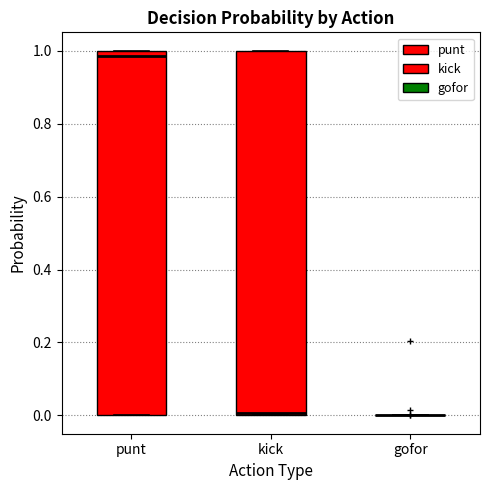

Reading left to right, read every box against the y-axis: the position of its median line, the range the box covers, and the ends of its whiskers. The values are not printed on the chart, so give them approximately, as read against the axis.

punt: median 0.98, box 0.00 to 1.00, whiskers 0.00 to 1.00
kick: median 0.00 (just above the box's lower edge), box 0.00 to 1.00, whiskers 0.00 to 1.00
gofor: box collapsed to a line at 0.00, whiskers 0.00 to 0.00